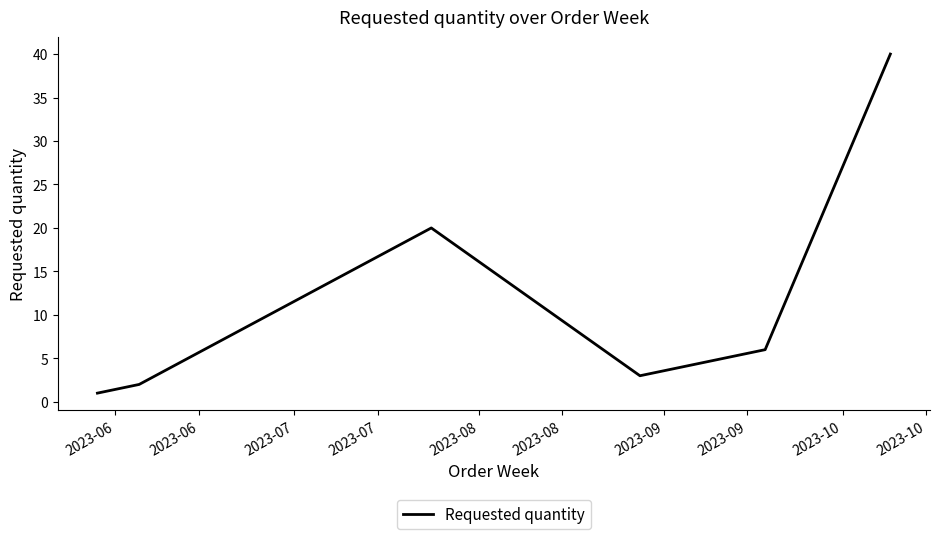

True or false: there are more than 0 points higher than both neighbors.

True